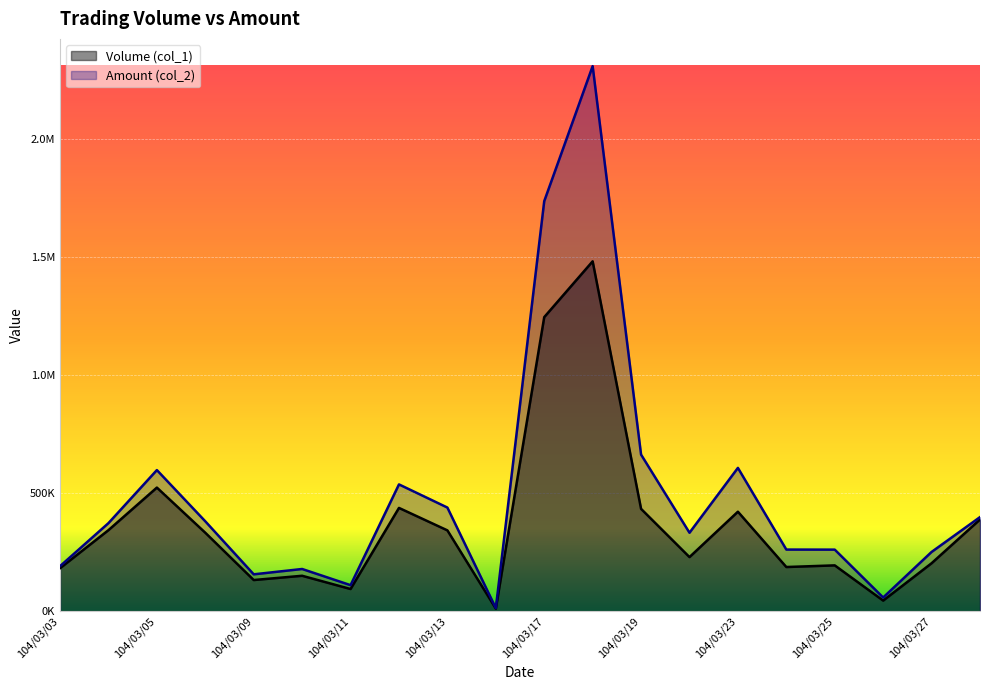

Is the value of Amount (col_2) at 104/03/13 greater than the value of Volume (col_1) at 104/03/06?

Yes